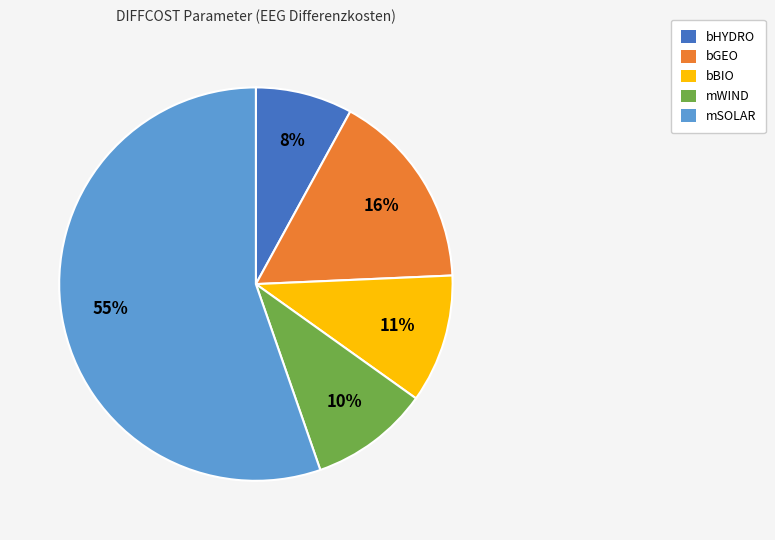

To the nearest percent, what is the combined percentage of bHYDRO and bBIO?

19%